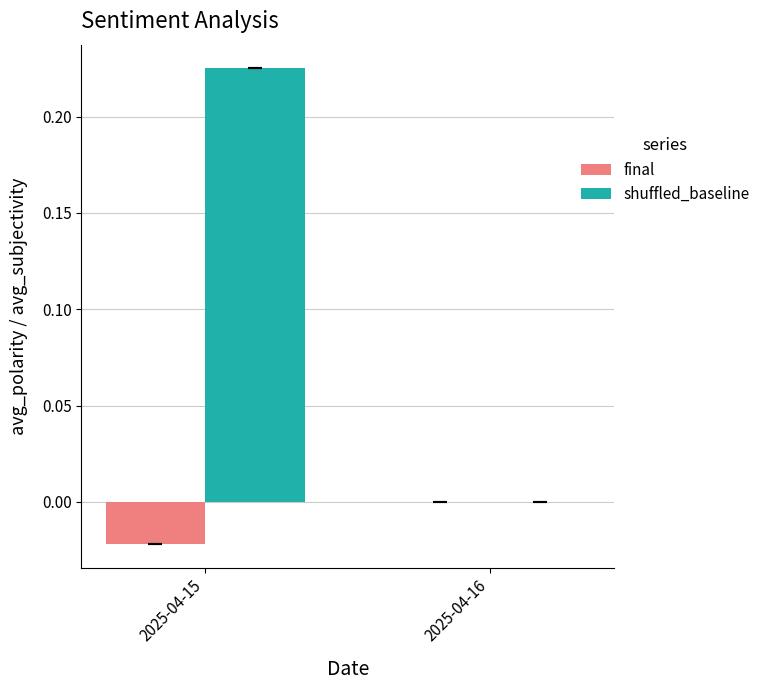

At which category is the sum across all series the highest?

2025-04-15